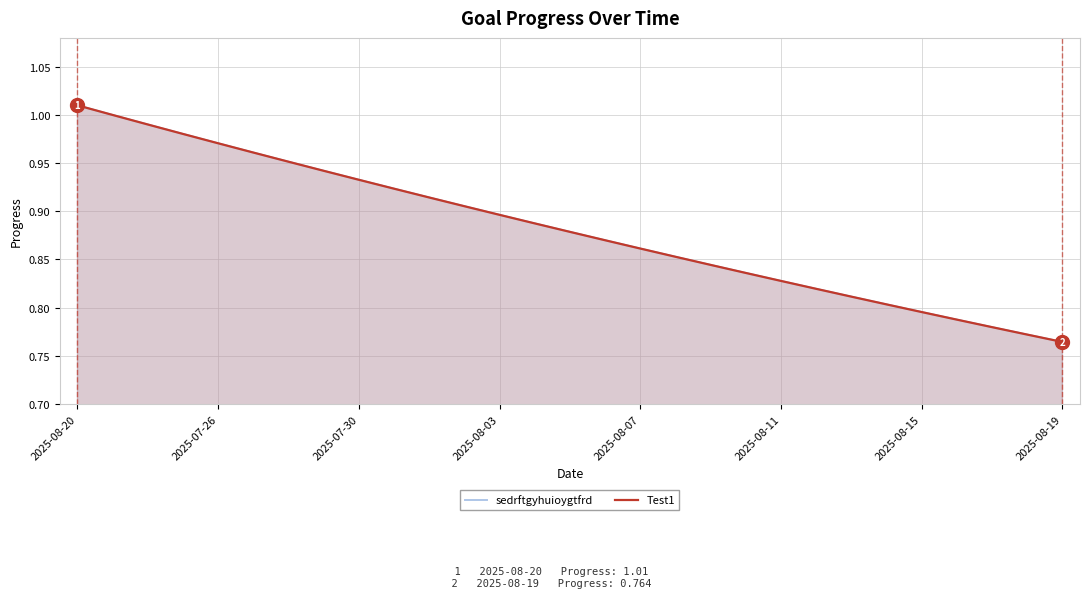

What is the lowest value of the Test1 series?

0.8